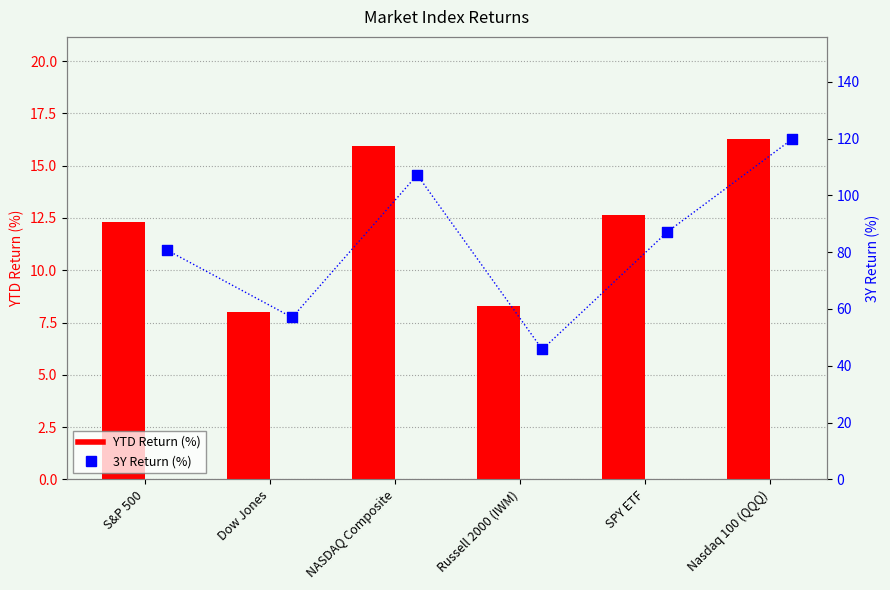

At which category is the sum across all series the highest?

Nasdaq 100 (QQQ)